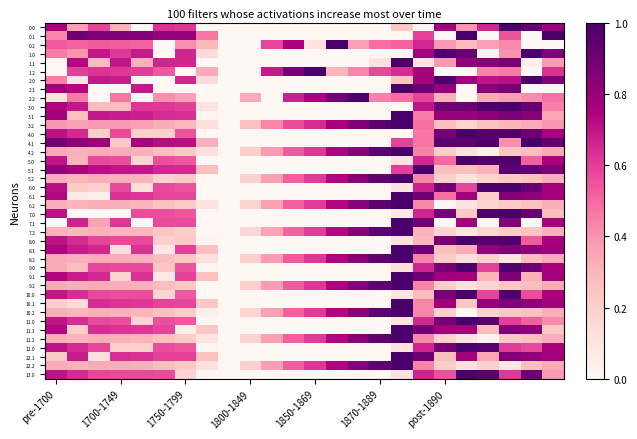

Reading right to left, transcribe all the data shown in this chart.

0.0: 0.8	0.9	1.0	0.7	0.4	0.8	0.0	0.2	0.0	0.0	0.0	0.0	0.0	0.0	0.0	0.0	0.0	0.6	0.6	0.0	0.3	0.6	0.4	0.8
0.1: 1.0	0.0	0.5	0.0	1.0	0.0	0.6	0.0	0.0	0.0	0.0	0.0	0.0	0.0	0.0	0.0	0.5	0.8	0.8	0.8	0.9	0.9	0.9	0.4
0.2: 0.0	0.0	0.4	0.4	0.3	0.4	0.7	0.5	0.5	0.4	1.0	0.1	0.8	0.6	0.0	0.0	0.3	0.4	0.0	0.5	0.5	0.5	0.5	0.5
1.0: 0.9	1.0	0.4	0.0	0.9	1.0	0.8	0.0	0.0	0.0	0.0	0.0	0.0	0.0	0.0	0.0	0.1	0.7	0.0	0.7	0.6	0.7	0.4	0.5
1.1: 0.4	0.0	0.9	0.8	0.8	0.4	0.1	1.0	0.1	0.0	0.0	0.0	0.0	0.0	0.0	0.0	0.0	0.7	0.7	0.3	0.7	0.3	0.7	0.0
1.2: 0.6	0.0	0.5	0.4	0.0	0.0	0.8	0.6	0.6	0.4	0.3	1.0	0.9	0.7	0.0	0.0	0.3	0.0	0.5	0.6	0.6	0.6	0.6	0.0
2.0: 0.9	1.0	0.7	0.7	0.8	1.0	0.8	0.2	0.0	0.0	0.0	0.0	0.0	0.0	0.0	0.0	0.1	0.7	0.0	0.0	0.7	0.7	0.1	0.5
2.1: 0.0	0.0	0.9	0.8	0.0	0.8	0.9	1.0	0.0	0.0	0.0	0.0	0.0	0.0	0.0	0.0	0.0	0.0	0.0	0.7	0.0	0.0	0.7	0.8
2.2: 0.5	0.4	0.4	0.3	0.0	0.3	0.6	0.5	0.4	1.0	0.9	0.8	0.7	0.0	0.3	0.0	0.0	0.4	0.4	0.0	0.5	0.0	0.5	0.1
3.0: 0.4	0.9	1.0	1.0	0.9	0.9	0.7	0.0	0.0	0.0	0.0	0.0	0.0	0.0	0.0	0.0	0.1	0.6	0.6	0.6	0.3	0.3	0.7	0.7
3.1: 0.3	0.8	0.9	0.8	0.8	0.8	0.5	1.0	0.0	0.0	0.0	0.0	0.0	0.0	0.0	0.0	0.0	0.6	0.6	0.7	0.7	0.7	0.3	0.8
3.2: 0.4	0.3	0.3	0.3	0.2	0.3	0.5	1.0	1.0	0.9	0.8	0.6	0.6	0.4	0.3	0.0	0.1	0.3	0.3	0.4	0.4	0.4	0.4	0.4
4.0: 0.8	0.9	1.0	1.0	1.0	0.9	0.5	0.0	0.0	0.0	0.0	0.0	0.0	0.0	0.0	0.0	0.0	0.5	0.2	0.2	0.6	0.2	0.7	0.7
4.1: 0.9	1.0	0.4	1.0	0.9	0.9	0.5	0.6	0.0	0.0	0.0	0.0	0.0	0.0	0.0	0.0	0.3	0.7	0.7	0.8	0.2	0.8	0.8	0.9
4.2: 0.3	0.3	0.2	0.0	0.1	0.2	0.4	1.0	1.0	0.8	0.7	0.6	0.5	0.4	0.2	0.0	0.1	0.2	0.3	0.3	0.3	0.3	0.3	0.3
5.0: 0.8	0.5	1.0	1.0	1.0	0.5	0.7	0.1	0.0	0.0	0.0	0.0	0.0	0.0	0.0	0.0	0.0	0.5	0.6	0.2	0.6	0.6	0.3	0.7
5.1: 0.9	0.9	1.0	0.3	0.3	0.3	1.0	0.6	0.0	0.0	0.0	0.0	0.0	0.0	0.0	0.0	0.3	0.6	0.7	0.7	0.7	0.7	0.8	0.8
5.2: 0.3	0.3	0.2	0.2	0.1	0.2	0.4	1.0	1.0	0.8	0.7	0.6	0.5	0.4	0.2	0.0	0.0	0.2	0.2	0.3	0.3	0.3	0.3	0.3
6.0: 0.8	0.9	1.0	1.0	0.6	0.9	0.7	0.1	0.0	0.0	0.0	0.0	0.0	0.0	0.0	0.0	0.0	0.5	0.6	0.1	0.6	0.2	0.2	0.7
6.1: 0.8	0.8	0.9	0.2	0.8	0.5	0.9	1.0	0.0	0.0	0.0	0.0	0.0	0.0	0.0	0.0	0.0	0.6	0.6	0.6	0.6	0.0	0.1	0.7
6.2: 0.3	0.3	0.2	0.2	0.1	0.0	0.4	1.0	1.0	0.8	0.7	0.6	0.5	0.4	0.2	0.0	0.1	0.2	0.3	0.3	0.3	0.3	0.3	0.3
7.0: 0.3	0.9	1.0	1.0	0.2	0.9	0.7	0.1	0.0	0.0	0.0	0.0	0.0	0.0	0.0	0.0	0.0	0.5	0.6	0.6	0.0	0.0	0.0	0.7
7.1: 0.8	0.0	0.8	0.0	0.8	0.0	0.9	1.0	0.0	0.0	0.0	0.0	0.0	0.0	0.0	0.0	0.0	0.6	0.6	0.0	0.6	0.4	0.7	0.0
7.2: 0.3	0.2	0.2	0.2	0.1	0.2	0.3	1.0	0.9	0.8	0.7	0.6	0.5	0.4	0.2	0.0	0.0	0.2	0.2	0.3	0.3	0.3	0.3	0.3
8.0: 0.8	0.5	1.0	1.0	1.0	0.9	0.3	0.1	0.0	0.0	0.0	0.0	0.0	0.0	0.0	0.0	0.0	0.2	0.2	0.6	0.6	0.6	0.7	0.7
8.1: 0.8	0.8	0.9	0.8	0.3	0.3	0.9	1.0	0.0	0.0	0.0	0.0	0.0	0.0	0.0	0.0	0.3	0.6	0.1	0.6	0.1	0.7	0.7	0.7
8.2: 0.3	0.3	0.1	0.2	0.1	0.2	0.4	1.0	1.0	0.8	0.7	0.6	0.5	0.4	0.2	0.0	0.1	0.2	0.3	0.3	0.3	0.3	0.3	0.3
9.0: 0.8	0.9	1.0	0.6	1.0	0.9	0.7	0.1	0.0	0.0	0.0	0.0	0.0	0.0	0.0	0.0	0.0	0.5	0.2	0.6	0.6	0.6	0.3	0.3
9.1: 0.8	0.3	0.9	0.3	0.8	0.8	0.9	1.0	0.0	0.0	0.0	0.0	0.0	0.0	0.0	0.0	0.3	0.6	0.1	0.6	0.2	0.7	0.7	0.7
9.2: 0.3	0.3	0.2	0.2	0.1	0.2	0.4	1.0	1.0	0.8	0.7	0.6	0.5	0.4	0.2	0.0	0.0	0.2	0.3	0.3	0.3	0.3	0.3	0.3
10.0: 0.8	0.6	1.0	0.6	1.0	0.9	0.3	0.1	0.0	0.0	0.0	0.0	0.0	0.0	0.0	0.0	0.0	0.5	0.2	0.6	0.6	0.6	0.6	0.7
10.1: 0.8	0.8	0.9	0.8	0.2	0.8	0.4	1.0	0.0	0.0	0.0	0.0	0.0	0.0	0.0	0.0	0.2	0.6	0.6	0.6	0.6	0.6	0.1	0.2
10.2: 0.3	0.3	0.2	0.2	0.0	0.2	0.4	1.0	1.0	0.8	0.7	0.6	0.5	0.4	0.2	0.0	0.0	0.2	0.3	0.3	0.3	0.3	0.3	0.3
11.0: 0.4	0.5	0.6	1.0	1.0	0.9	0.7	0.1	0.0	0.0	0.0	0.0	0.0	0.0	0.0	0.0	0.0	0.5	0.6	0.2	0.6	0.6	0.6	0.7
11.1: 0.2	0.8	0.9	0.3	0.8	0.8	0.9	1.0	0.0	0.0	0.0	0.0	0.0	0.0	0.0	0.0	0.2	0.1	0.6	0.6	0.6	0.6	0.2	0.7
11.2: 0.3	0.3	0.2	0.0	0.1	0.2	0.4	1.0	1.0	0.8	0.7	0.6	0.5	0.4	0.2	0.0	0.1	0.2	0.3	0.3	0.3	0.3	0.3	0.3
12.0: 0.8	0.6	0.6	1.0	1.0	0.9	0.7	0.1	0.0	0.0	0.0	0.0	0.0	0.0	0.0	0.0	0.0	0.5	0.6	0.2	0.2	0.6	0.6	0.7
12.1: 0.8	0.8	0.9	0.4	0.8	0.3	0.9	1.0	0.0	0.0	0.0	0.0	0.0	0.0	0.0	0.0	0.3	0.6	0.6	0.6	0.6	0.1	0.7	0.2
12.2: 0.3	0.3	0.1	0.2	0.1	0.2	0.4	1.0	1.0	0.8	0.7	0.6	0.5	0.4	0.2	0.0	0.1	0.2	0.3	0.3	0.3	0.3	0.3	0.3
13.0: 0.4	0.9	0.6	1.0	1.0	0.6	0.7	0.1	0.0	0.0	0.0	0.0	0.0	0.0	0.0	0.0	0.0	0.2	0.6	0.6	0.6	0.6	0.7	0.7